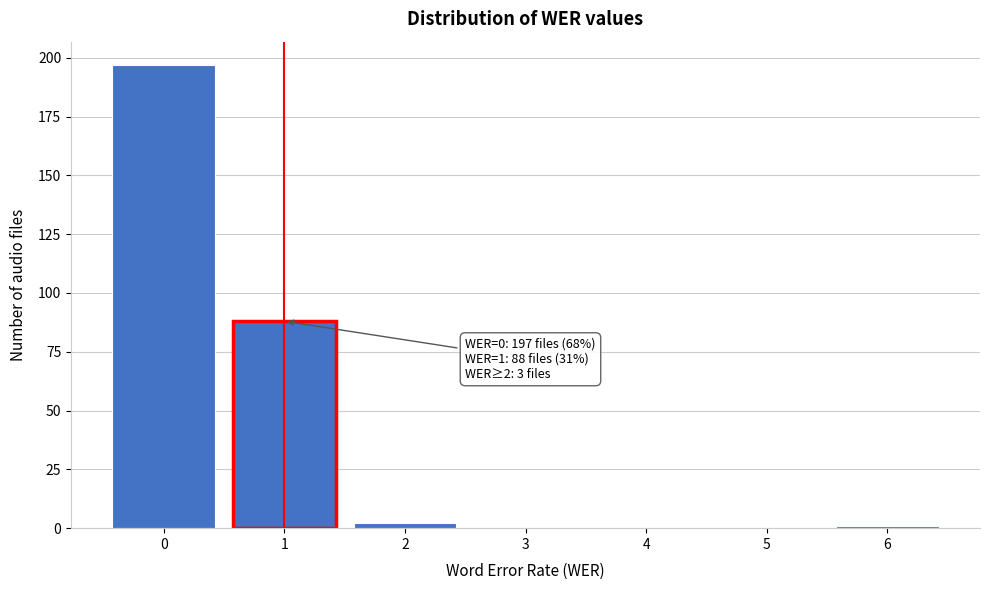

Which range on the x-axis has the tallest bar?

-0.5 to 0.5